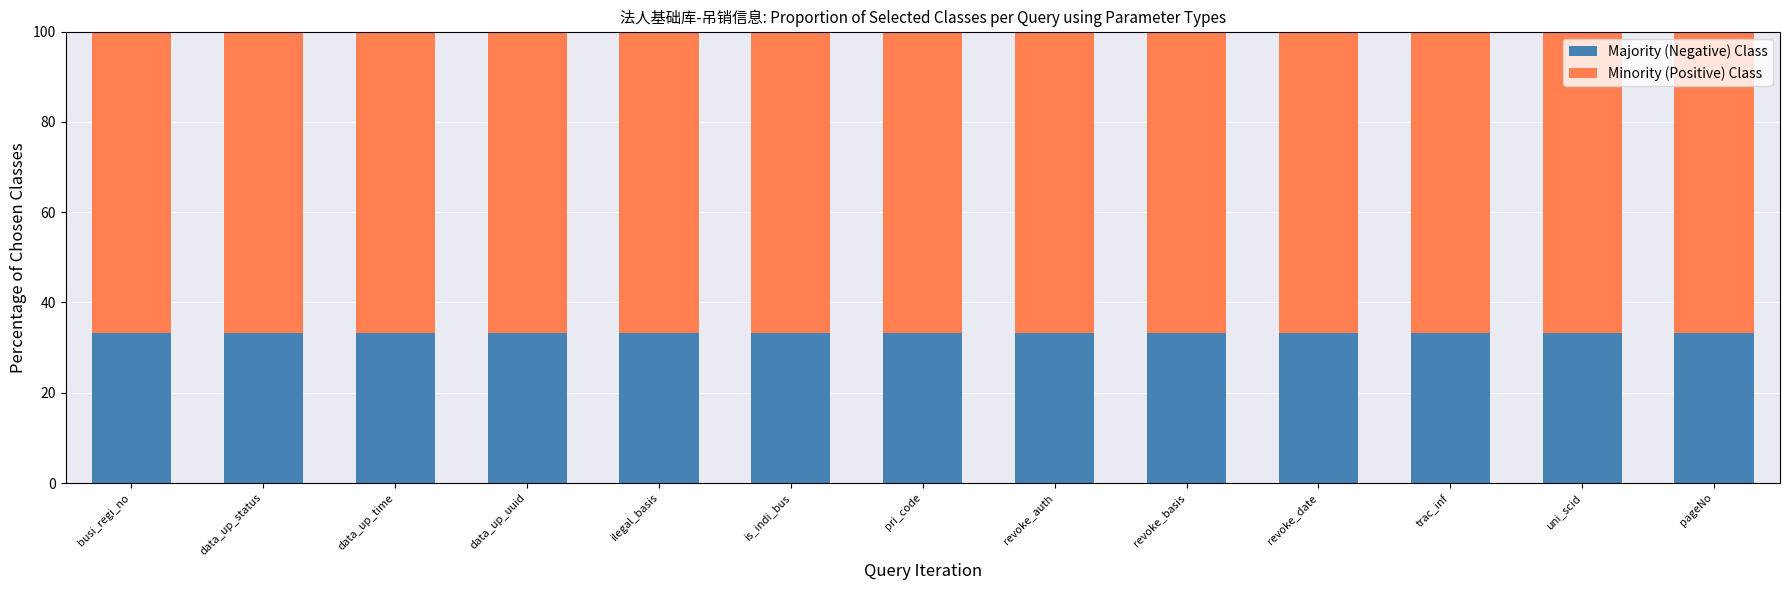

What is the total value across all series at pageNo?

100.0